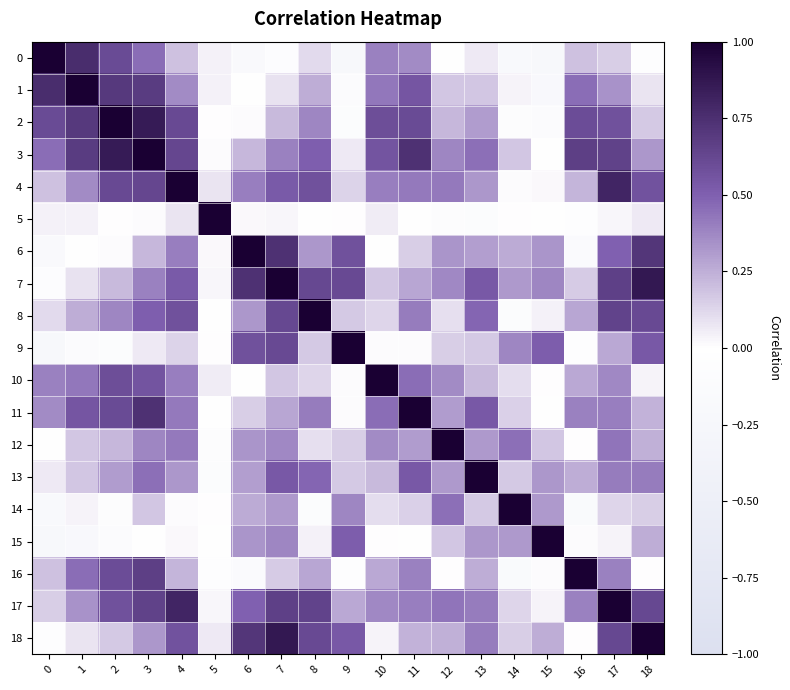

At how many categories does at least one series exceed 0?

19